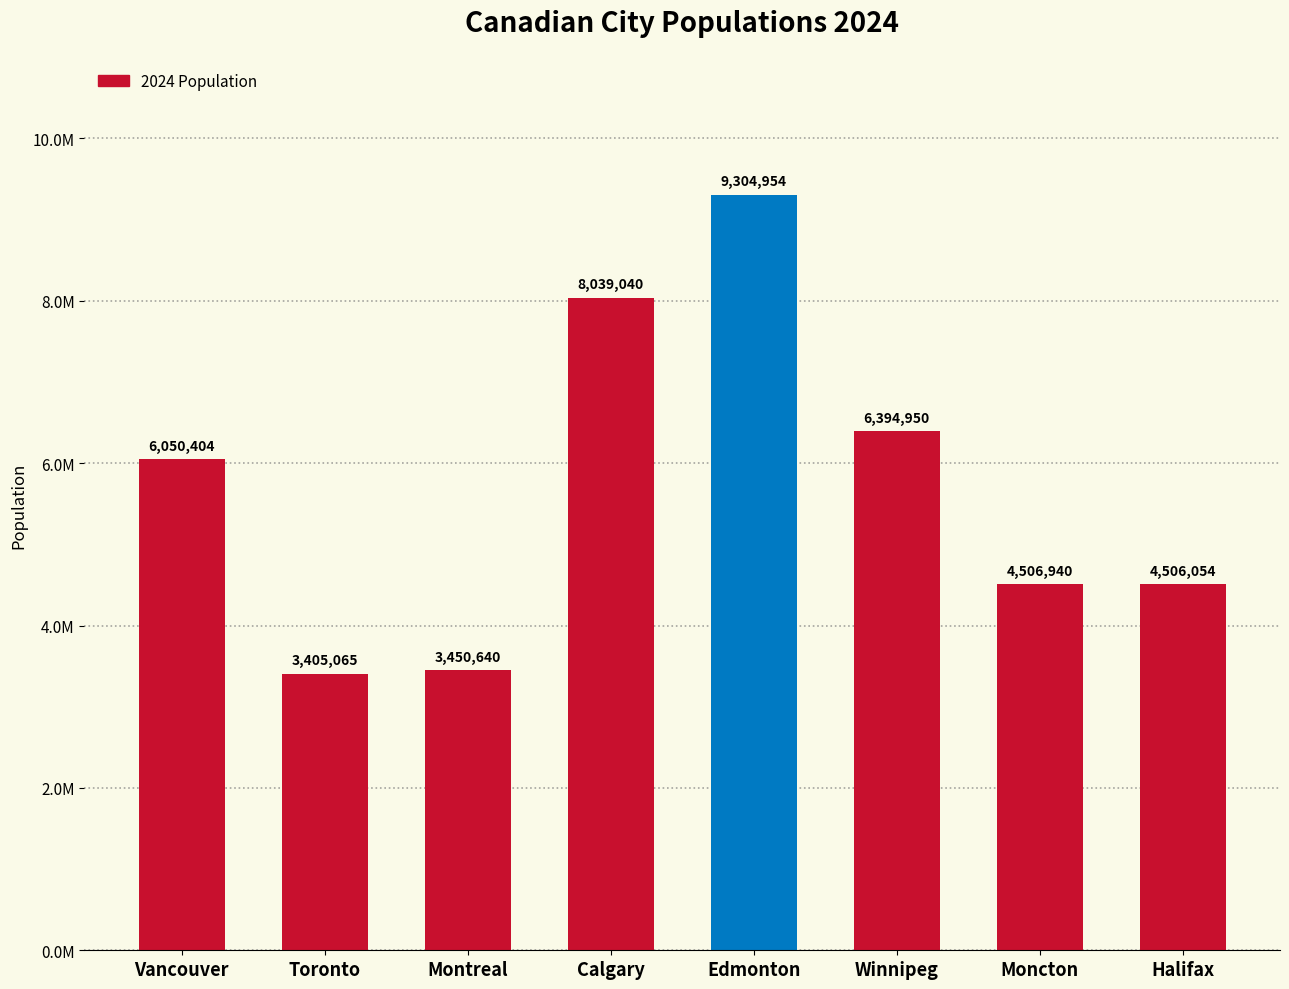

At which label does the data first exceed 6050404?

Calgary